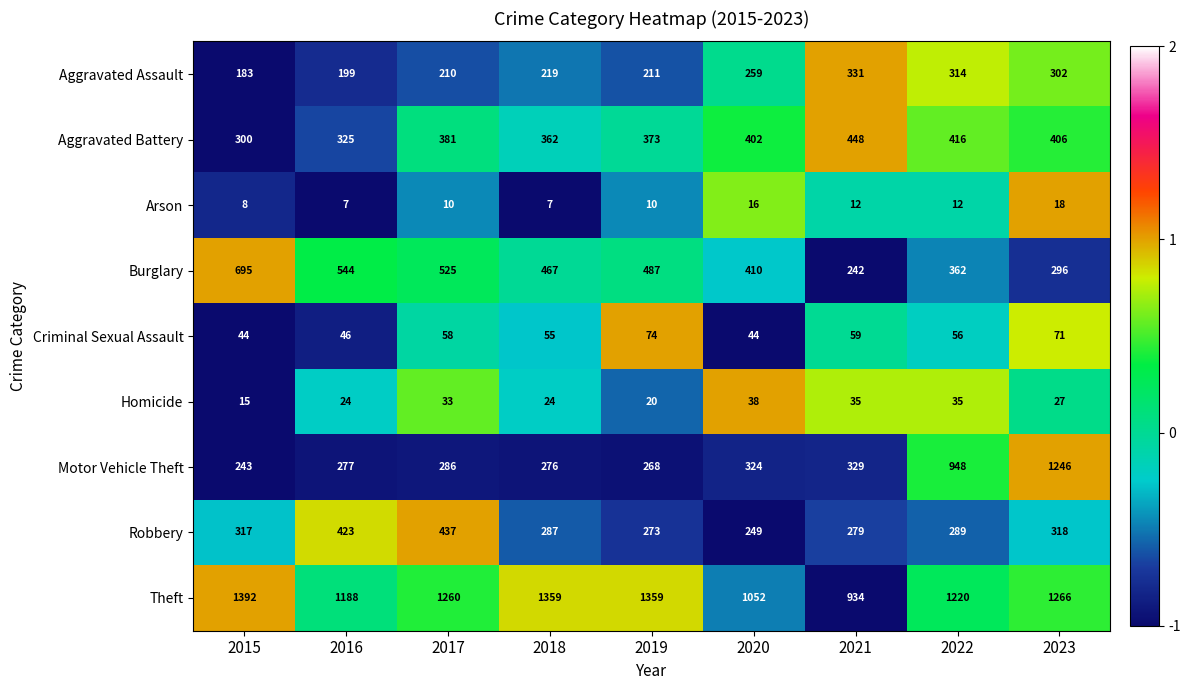

What is the spread (max minus min) of values at 2019?

1349